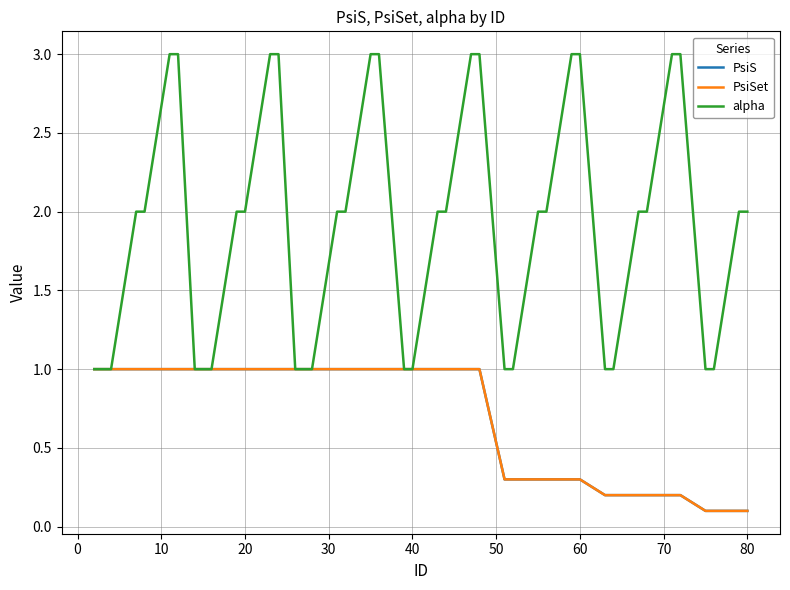

Is this an area chart (filled region under the line)?

No